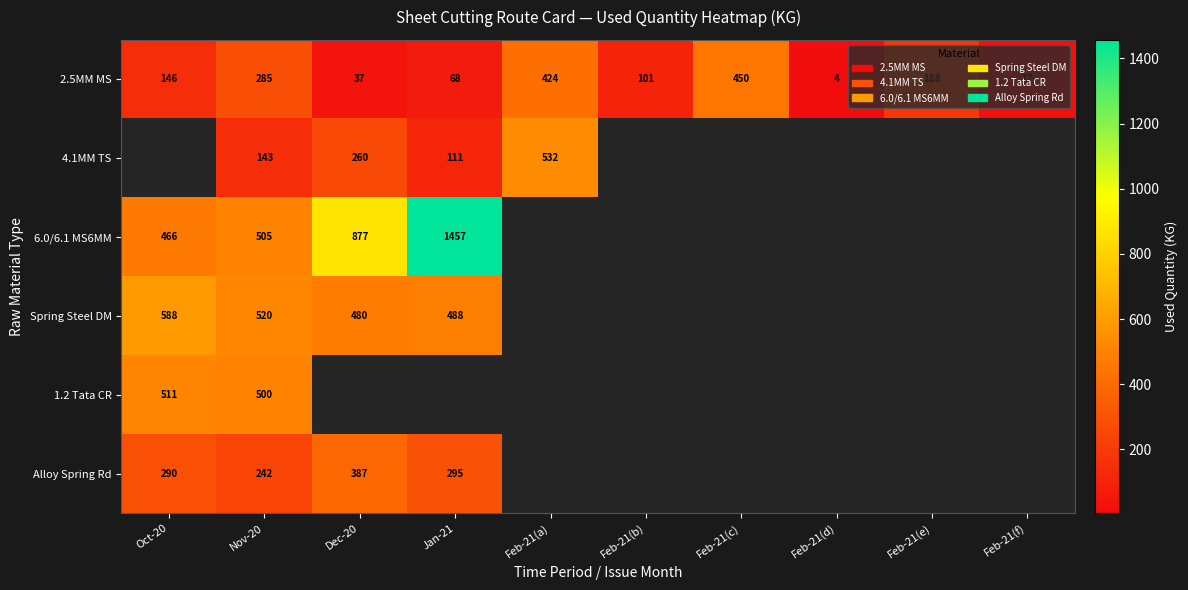

Rank the categories by 2.5MM MS value from highest to lowest.

Feb-21(c), Feb-21(a), Nov-20, Feb-21(e), Oct-20, Feb-21(b), Jan-21, Dec-20, Feb-21(f), Feb-21(d)